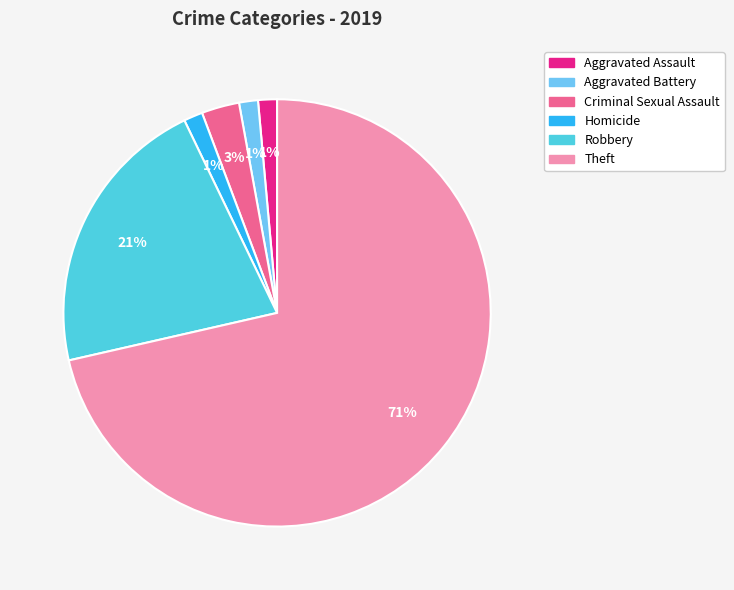

How many slices are in this pie chart?

6